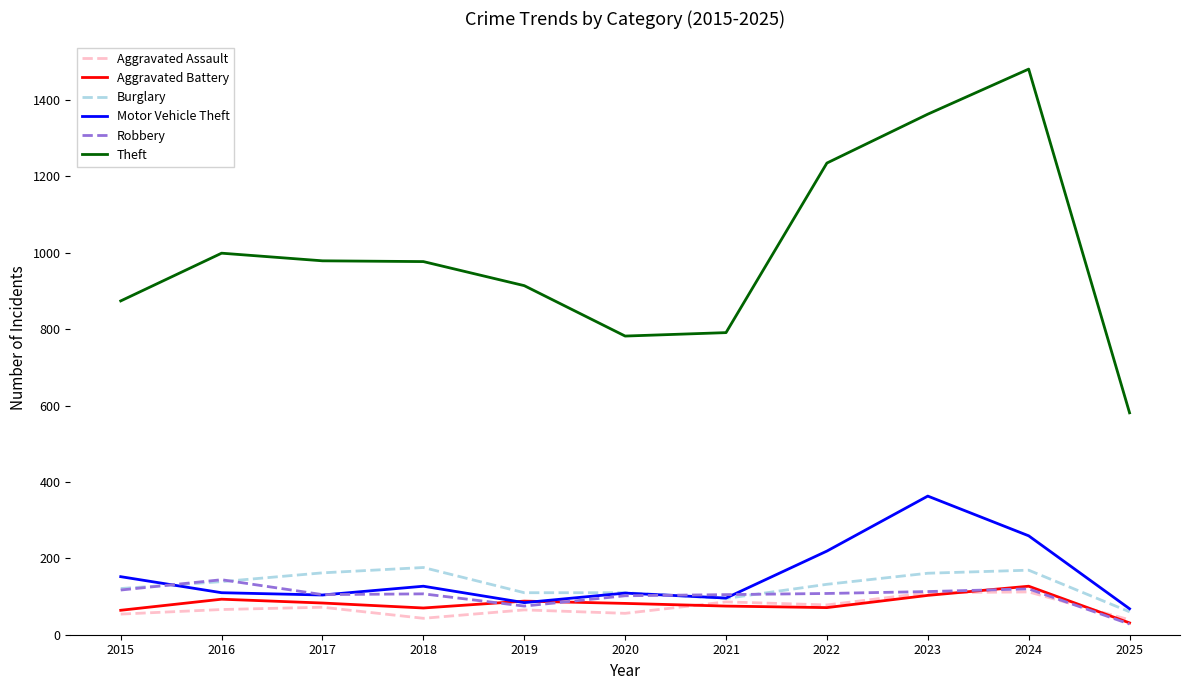

Is it true that Burglary equals 139 at 2016?

True